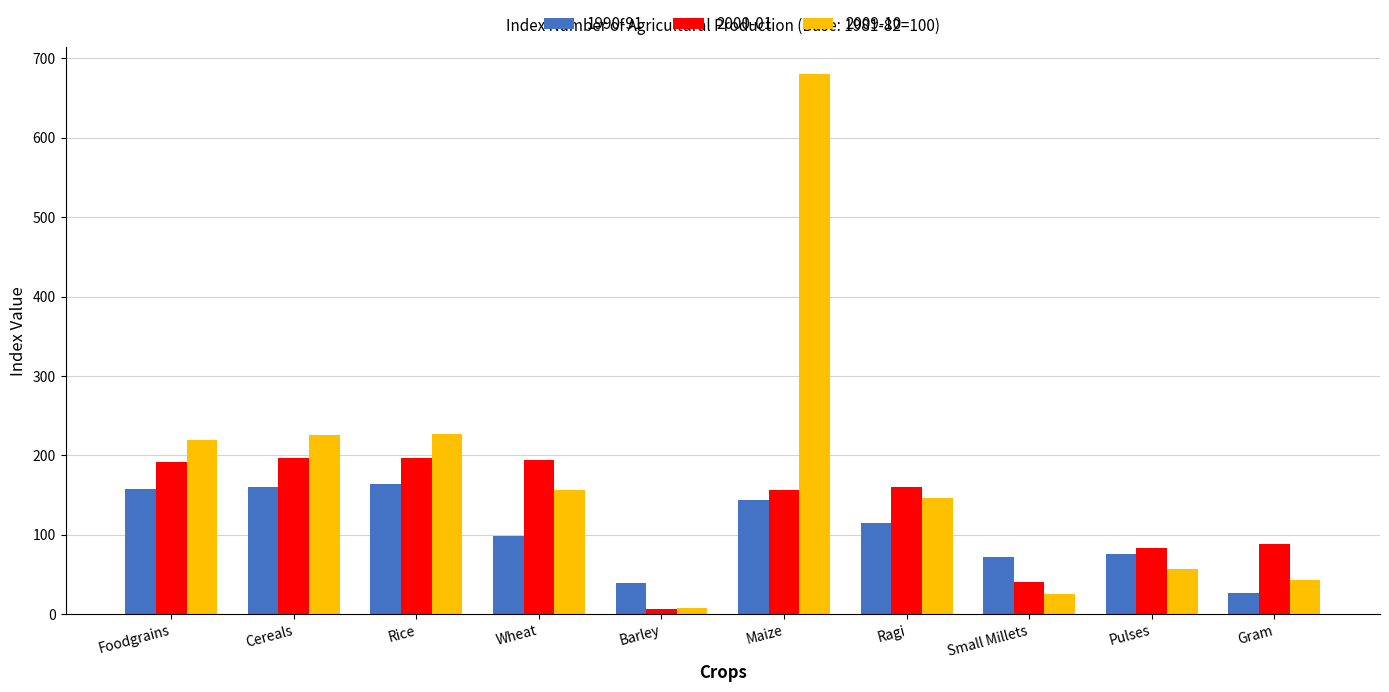

At which label does 2000-01 first exceed 160?

Foodgrains